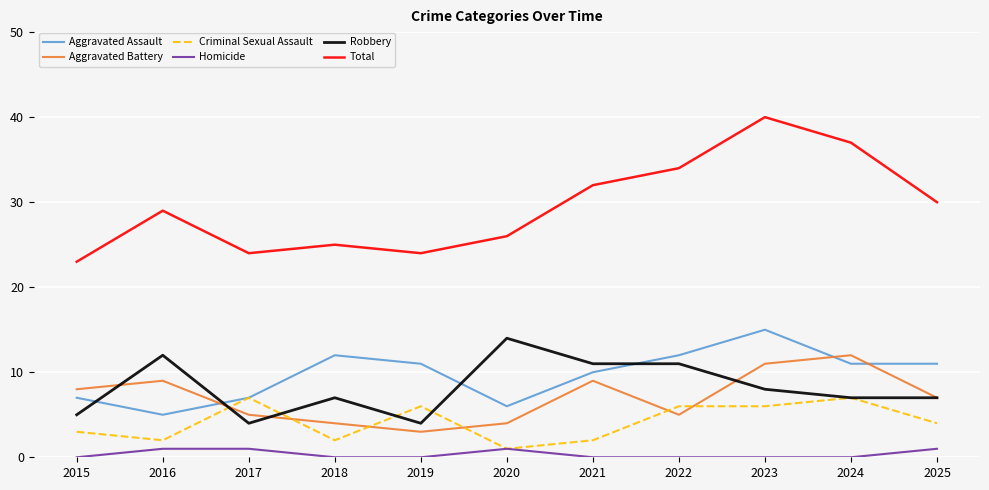

Between which two adjacent categories do Aggravated Battery and Criminal Sexual Assault first intersect?

2016 and 2017